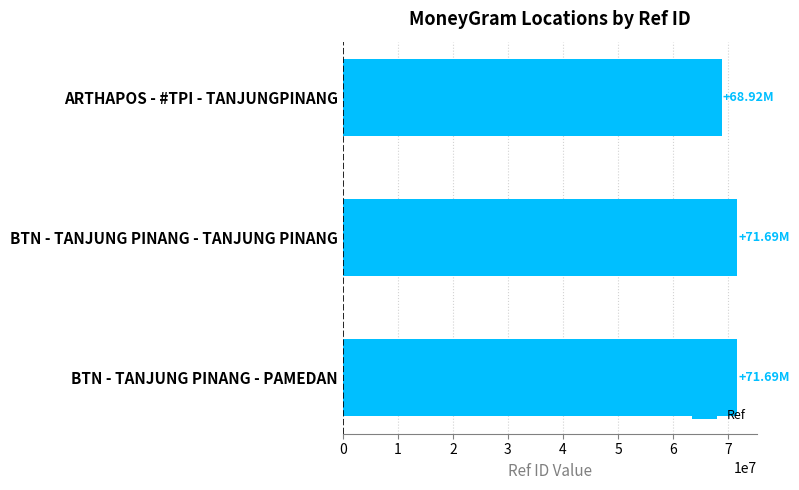

Where is the data nearest to the value 70304557?

BTN - TANJUNG PINANG - TANJUNG PINANG